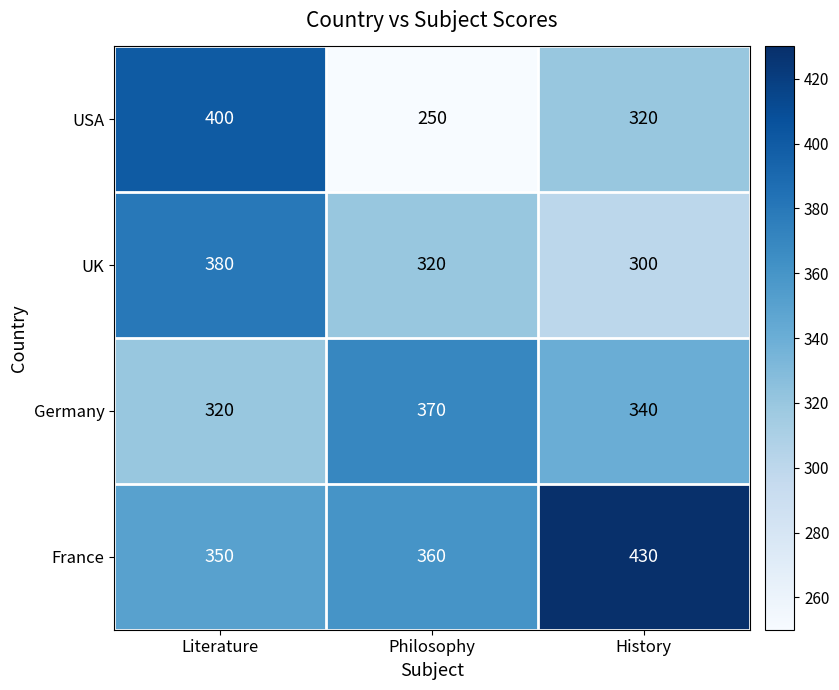

Is it true that Germany equals 340 at History?

True